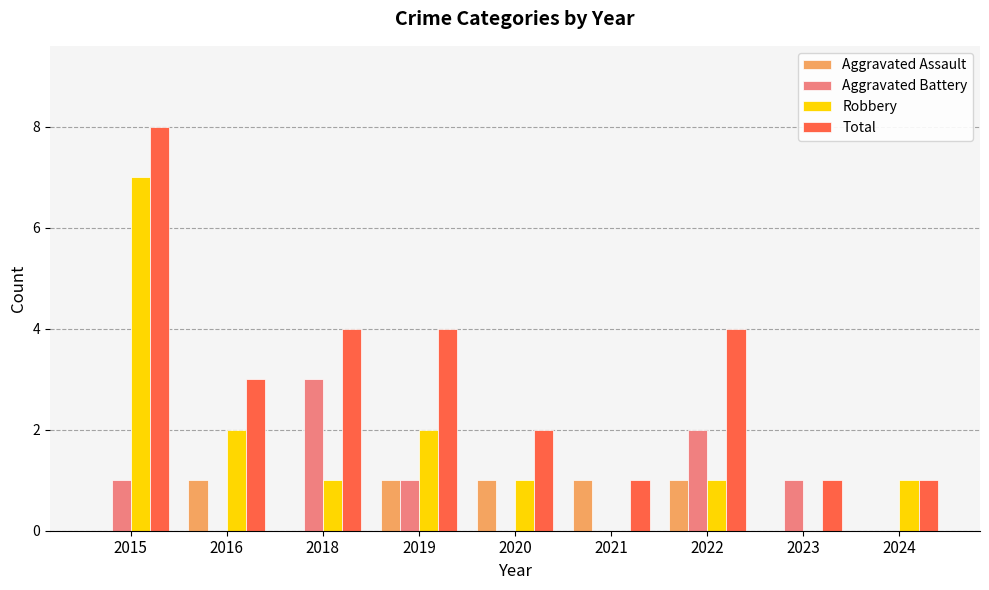

How many groups of bars are there?

9